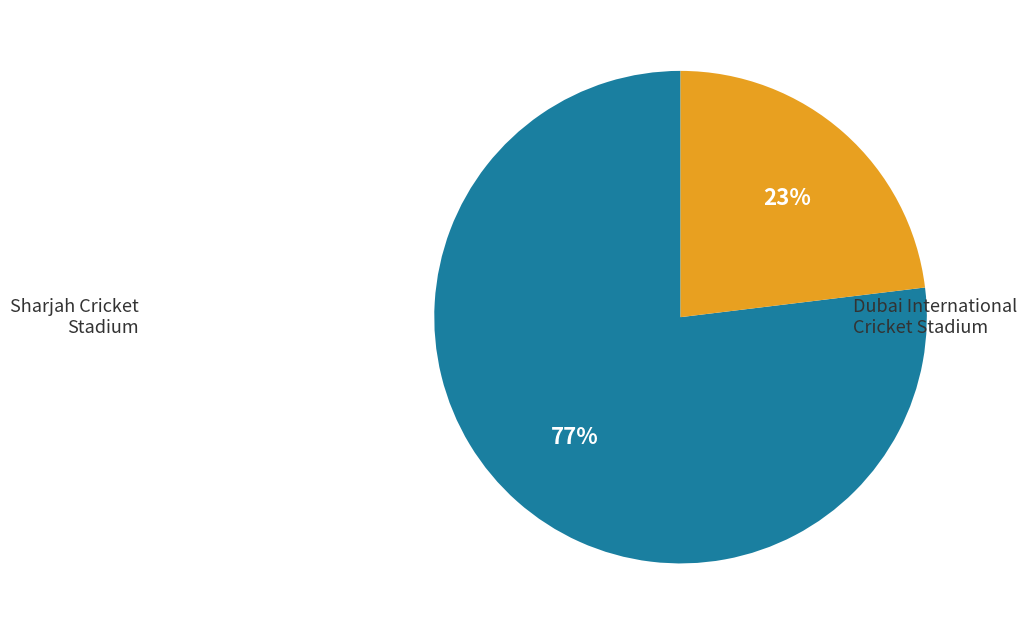

What is the largest slice in the pie chart?

Dubai International Cricket Stadium